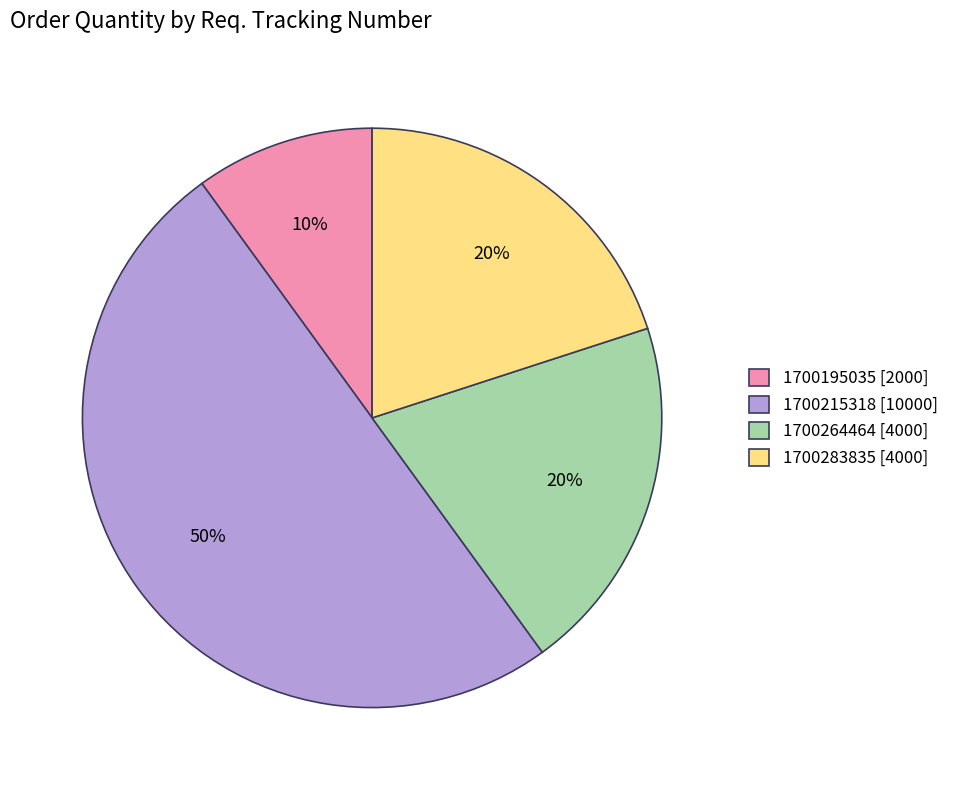

Which category has the smallest portion of the pie?

1700195035